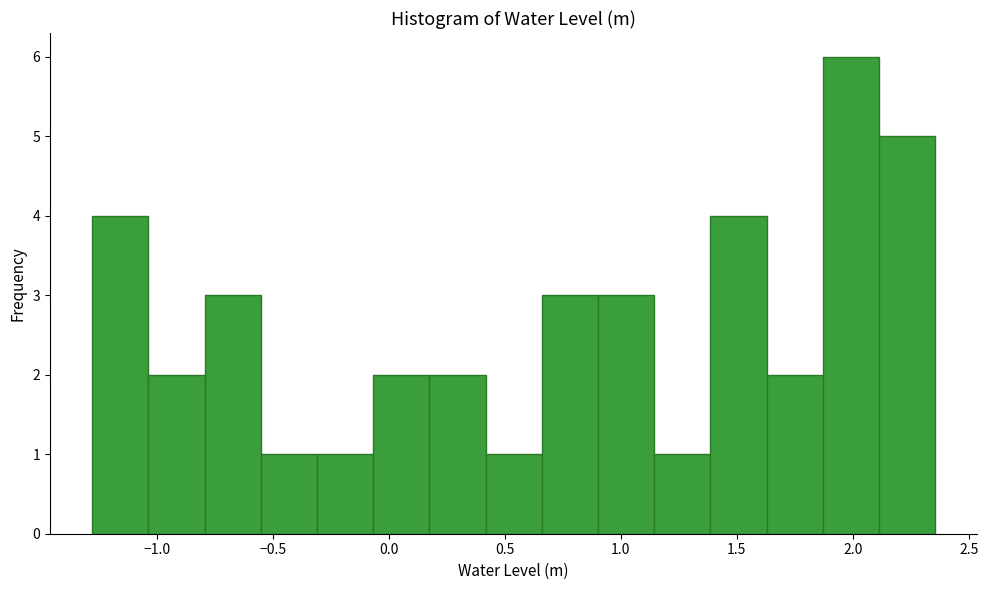

Reading left to right, transcribe this chart: for each bar, give the range it covers on the x-axis and its height. Neither the bar edges nor the heights are printed on the chart, so give them approximately, as read against the axes.

-1.30 to -1.05: 4
-1.05 to -0.80: 2
-0.80 to -0.55: 3
-0.55 to -0.30: 1
-0.30 to -0.05: 1
-0.05 to 0.15: 2
0.15 to 0.40: 2
0.40 to 0.65: 1
0.65 to 0.90: 3
0.90 to 1.15: 3
1.15 to 1.40: 1
1.40 to 1.65: 4
1.65 to 1.85: 2
1.85 to 2.10: 6
2.10 to 2.35: 5